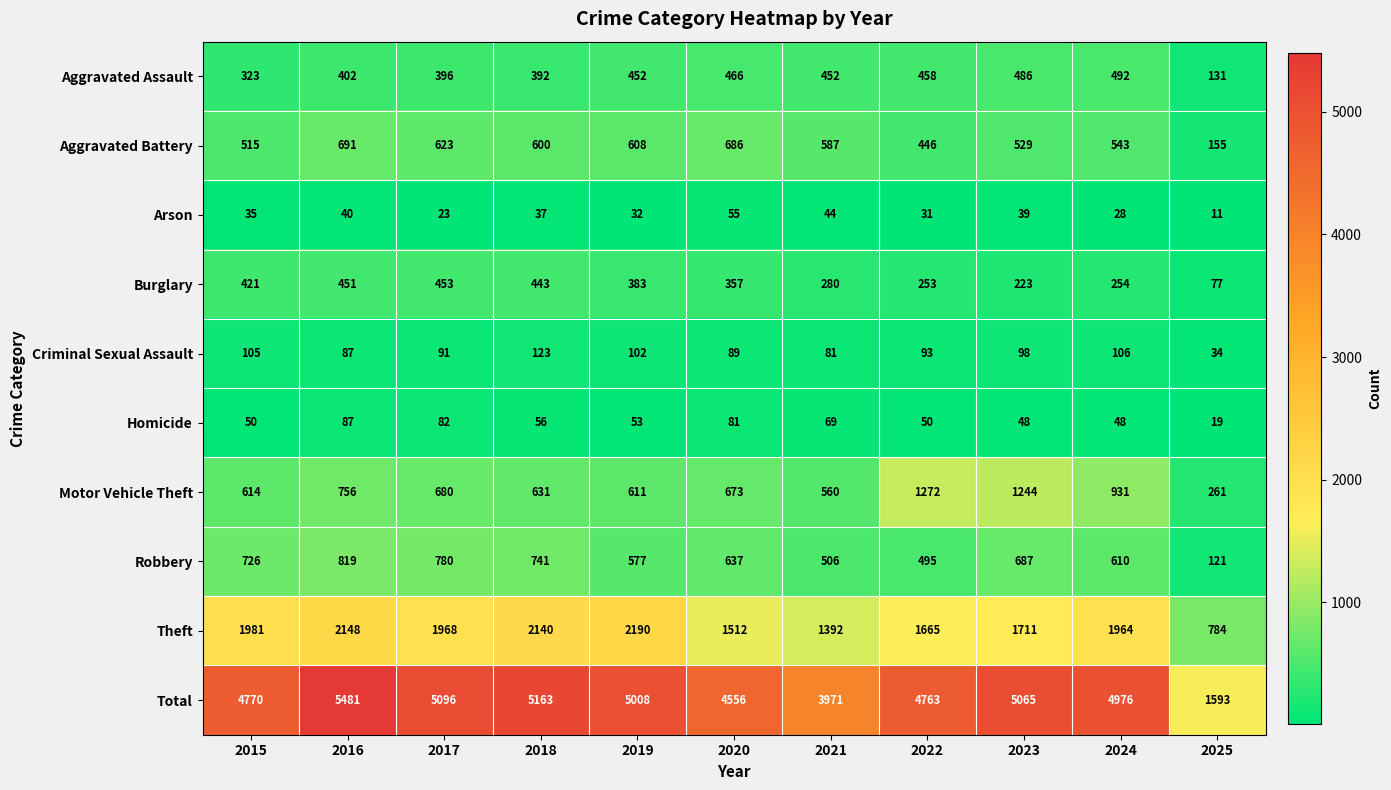

What is the average value of the Aggravated Battery series?

544